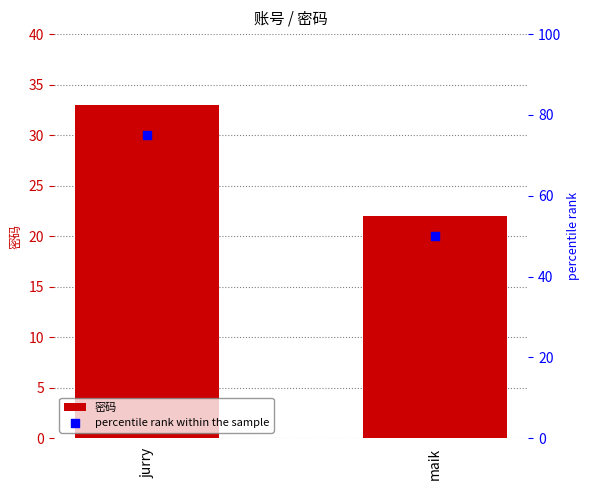

Which series contains the lowest Y value?

密码